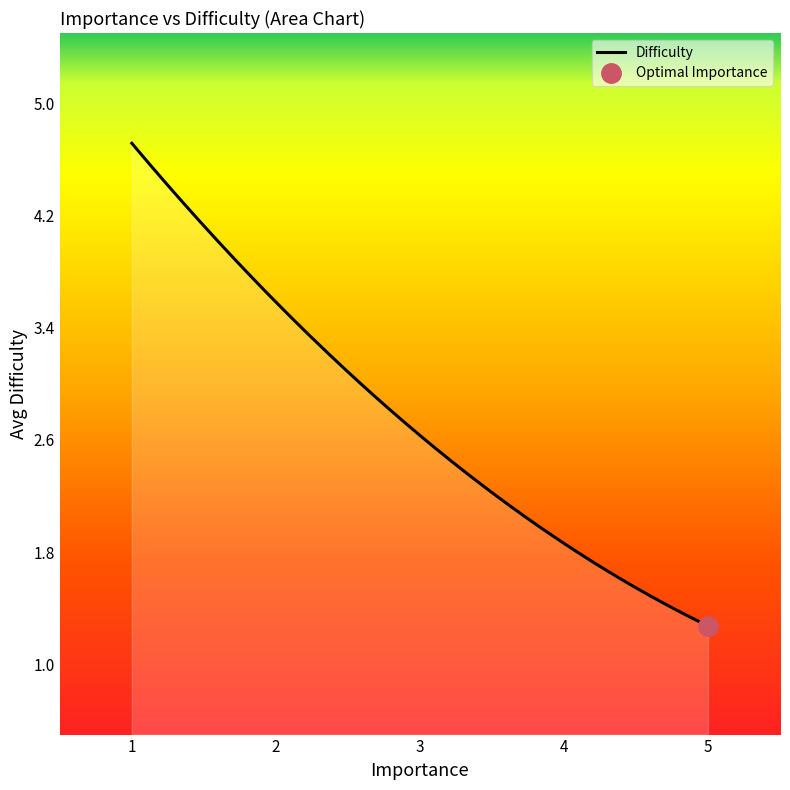

What is the lowest value of the Difficulty series?

1.3